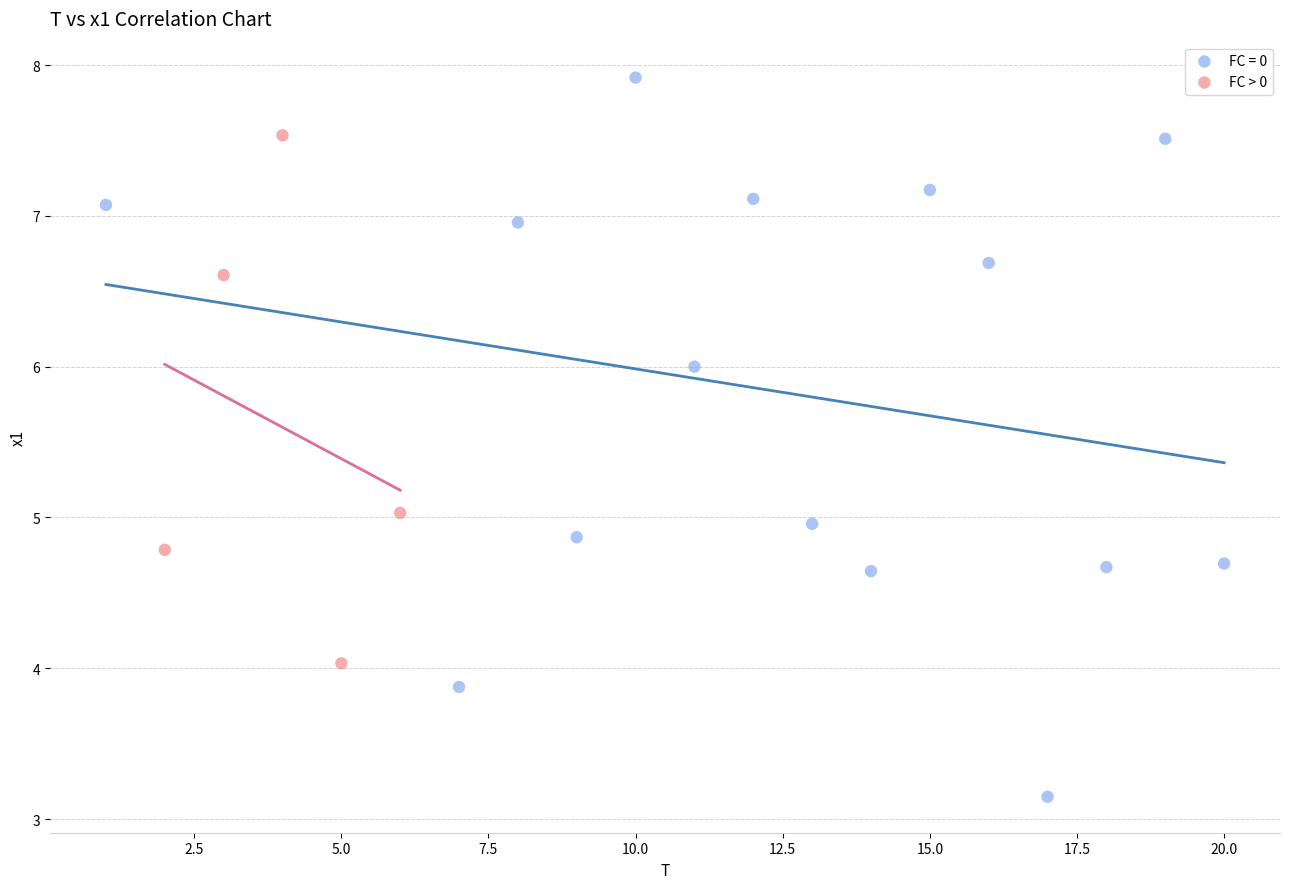

Which series contains the lowest Y value?

FC = 0